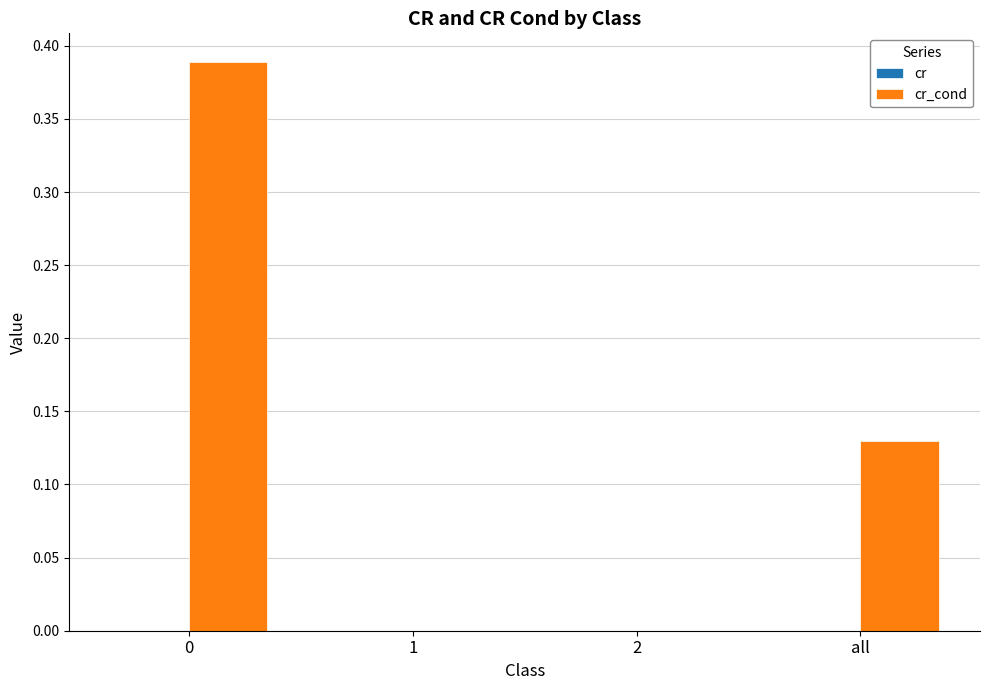

How many groups of bars are there?

4